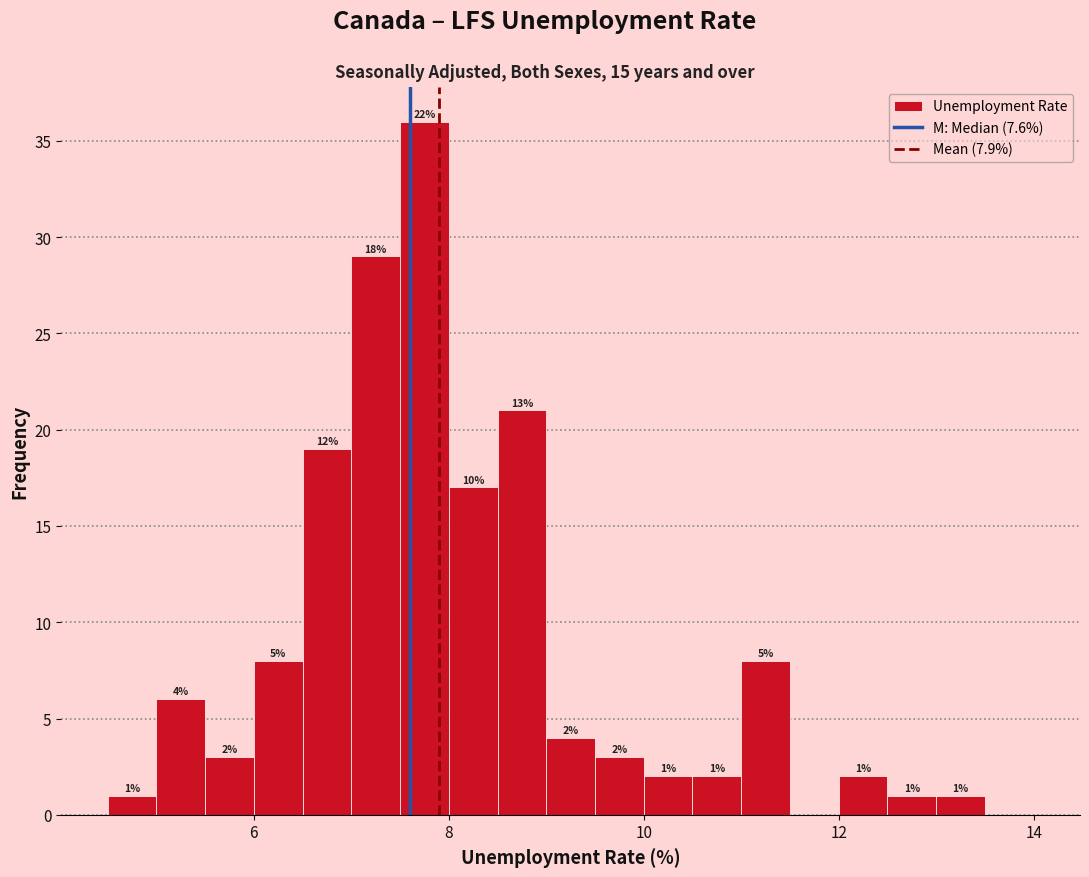

Around what value on the x-axis is the tallest bar? Give the approximate position of its centre, as read against the axis.

7.8